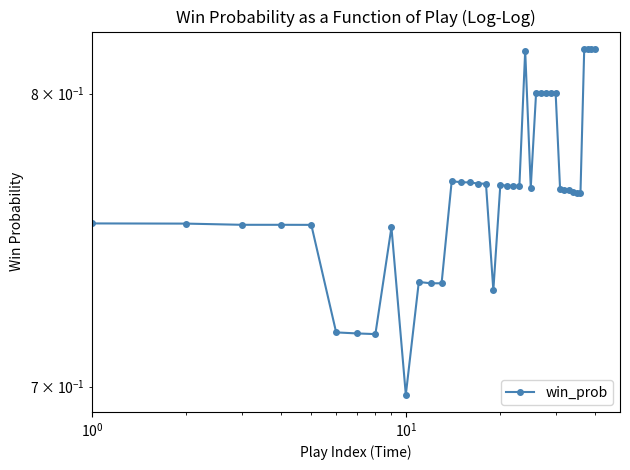

What is the maximum value shown in the chart?

0.8